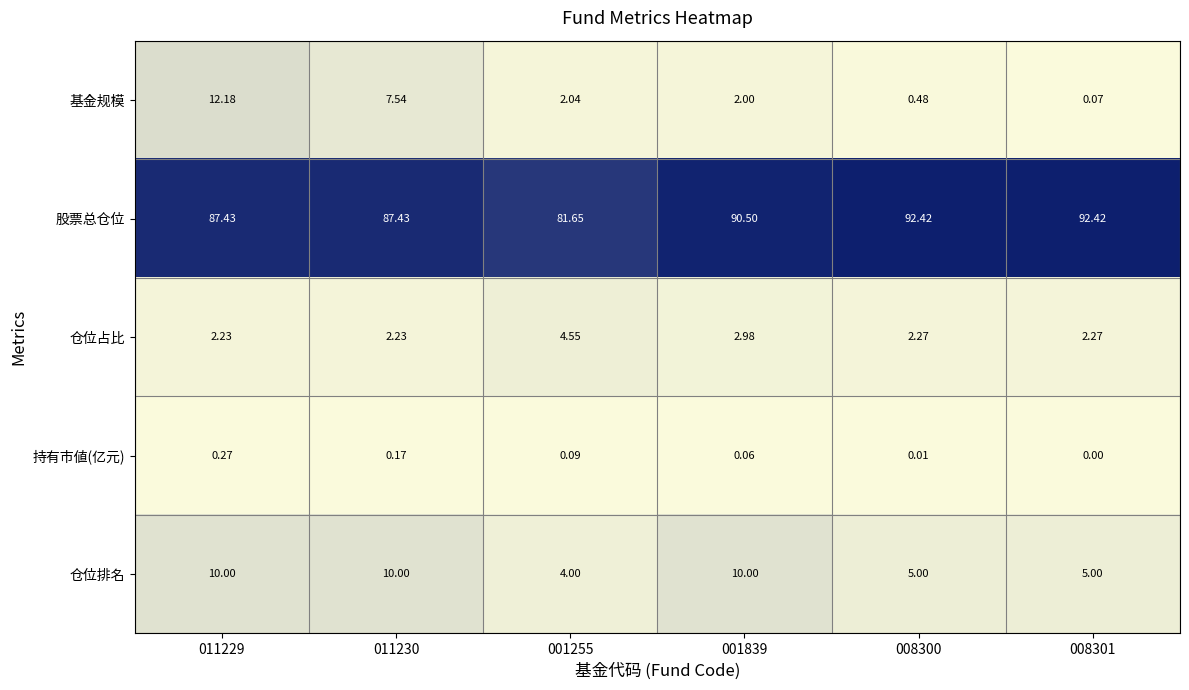

What is the difference between the highest and lowest values at 011229?

87.2